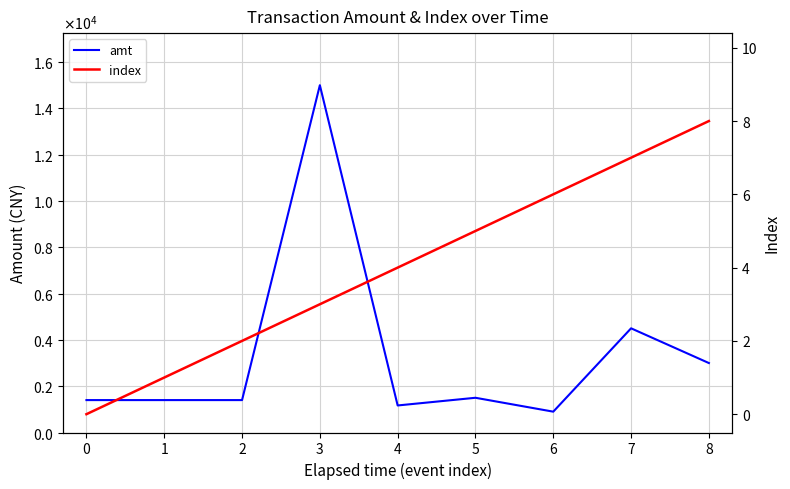

At which label does index first exceed 4?

5